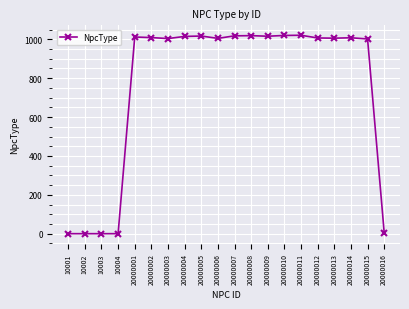

What is the ratio of the value at 20000008 to the value at 20000011?

1.0